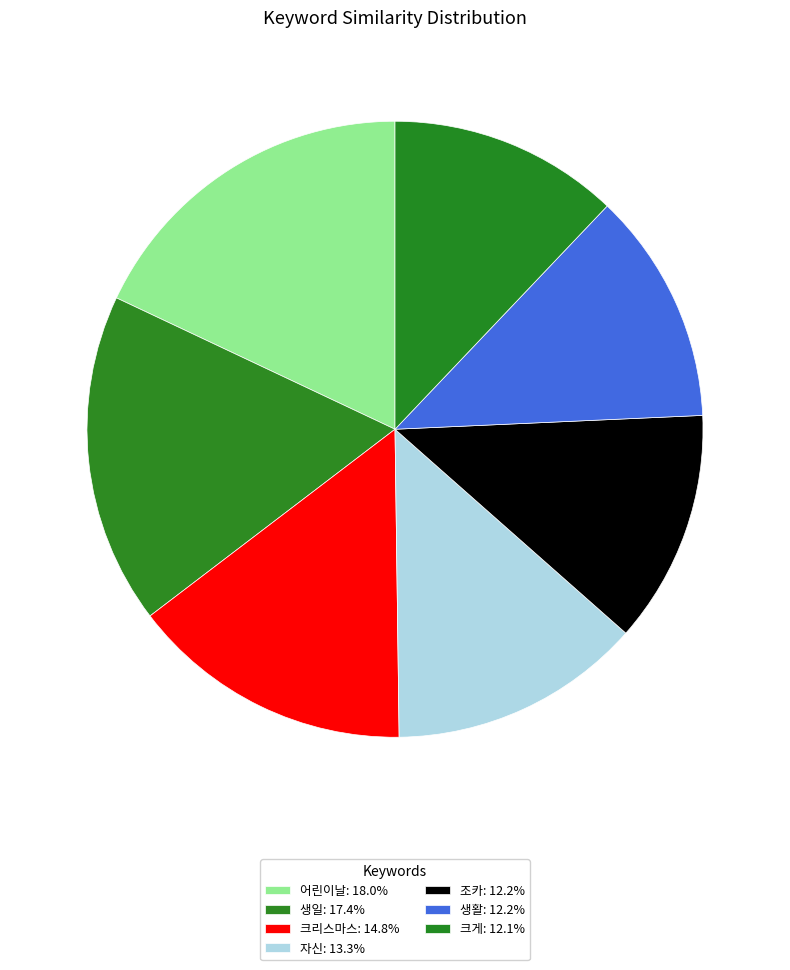

How many segments does this pie chart have?

7